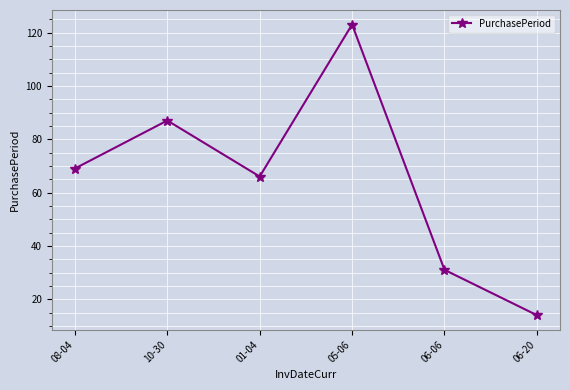

Which category has the highest value across all series?

05-06